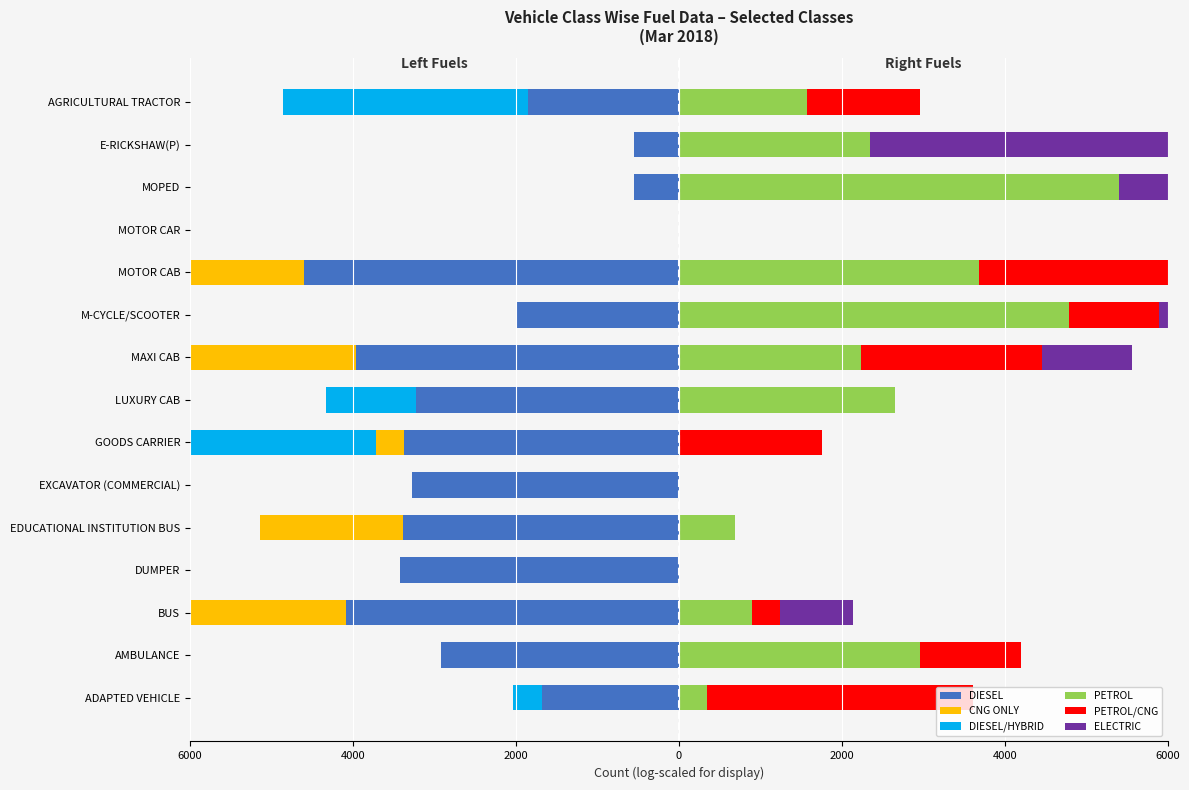

Is it true that PETROL equals 2422.6 at GOODS CARRIER?

False